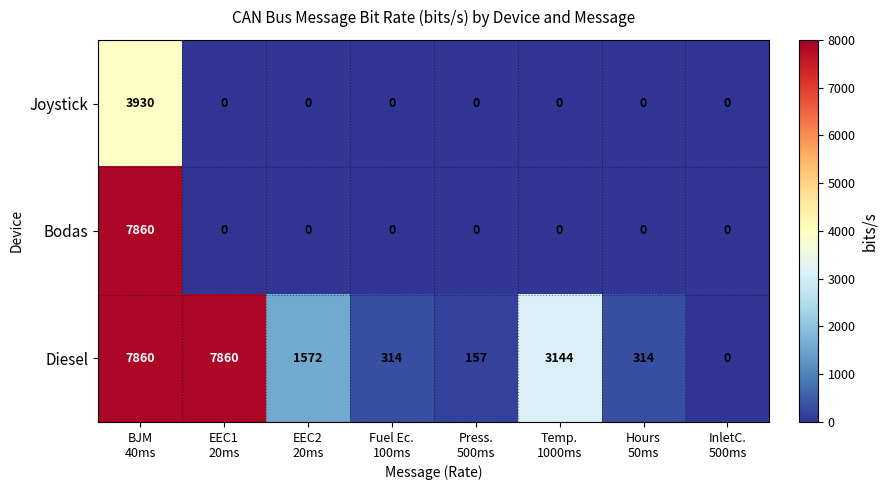

How many values in Joystick are above zero?

1